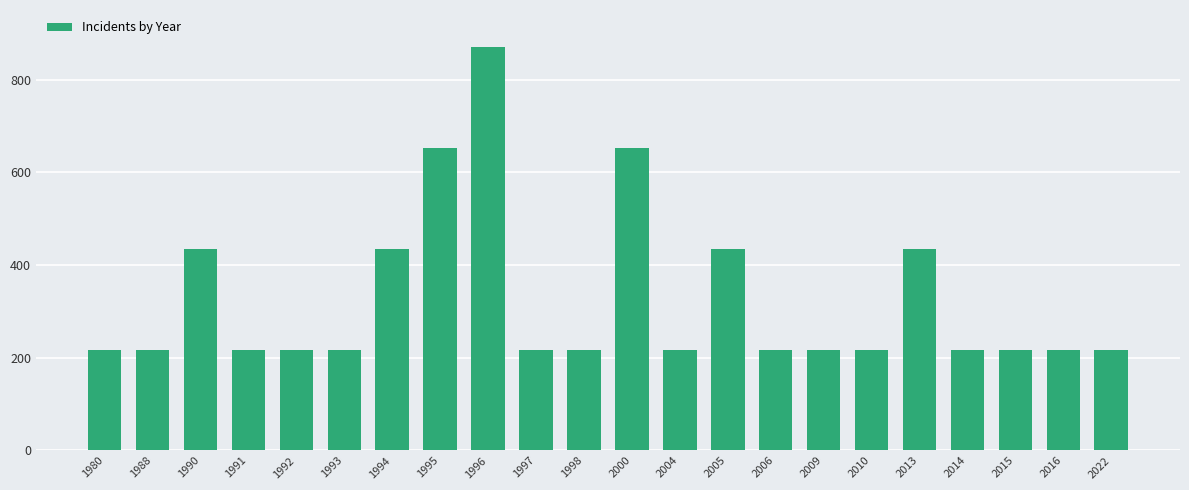

Is it true that the value at 2014 is 217?

True